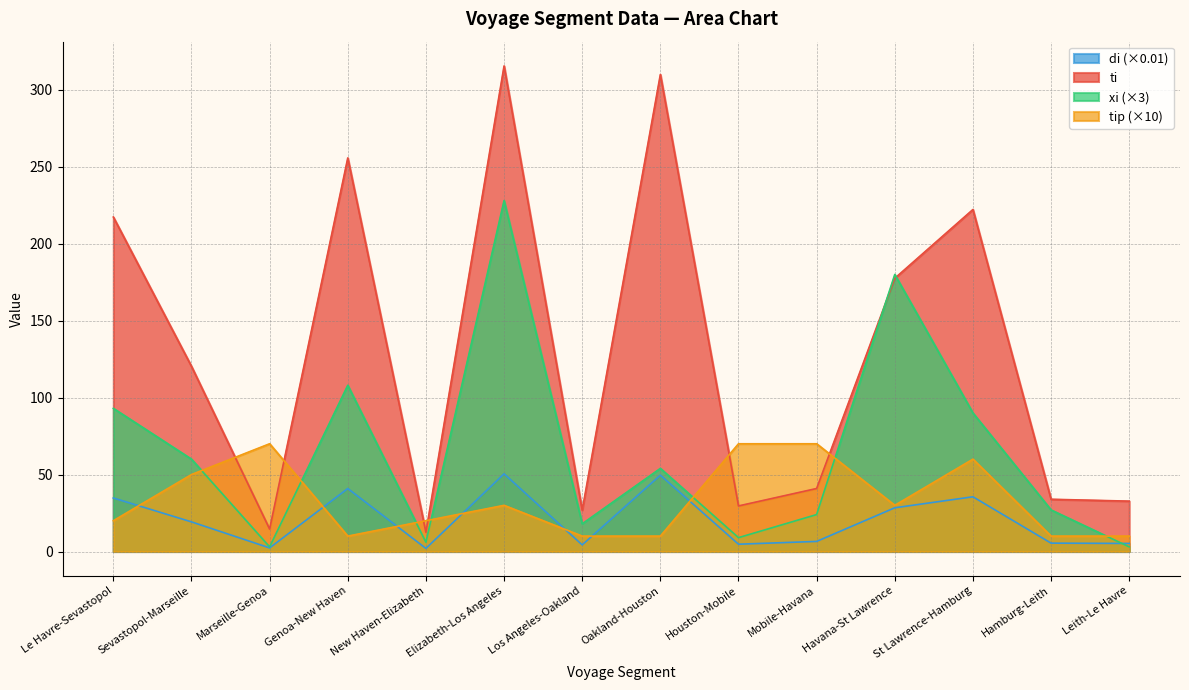

Reading left to right, list all the values displayed in this chart.

ti: 34.8	19.2	2.3	40.9	2.0	50.5	4.3	49.6	4.7	6.6	28.4	35.6	5.4	5.2
di: 217.3	120.3	14.6	255.7	12.5	315.5	26.9	309.9	29.6	40.9	177.5	222.2	33.9	32.7
tip: 20.0	50.0	70.0	10.0	20.0	30.0	10.0	10.0	70.0	70.0	30.0	60.0	10.0	10.0
xi: 93.0	60.0	3.0	108.0	6.0	228.0	18.0	54.0	9.0	24.0	180.0	90.0	27.0	3.0